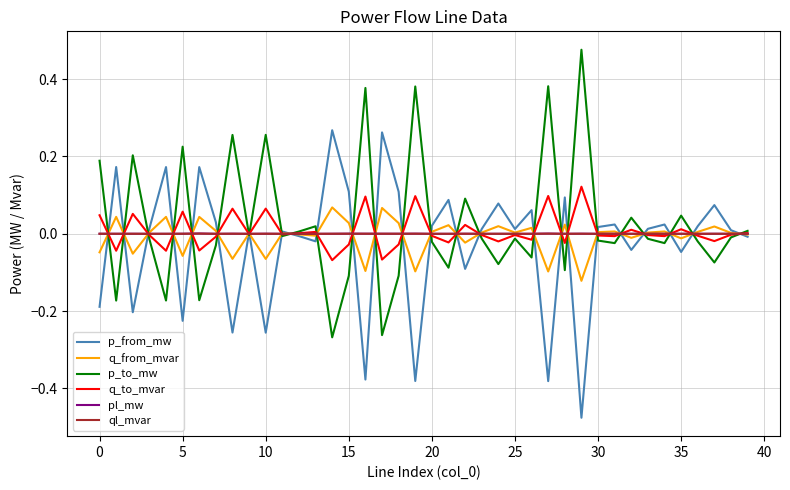

Does the chart have visible grid lines?

Yes